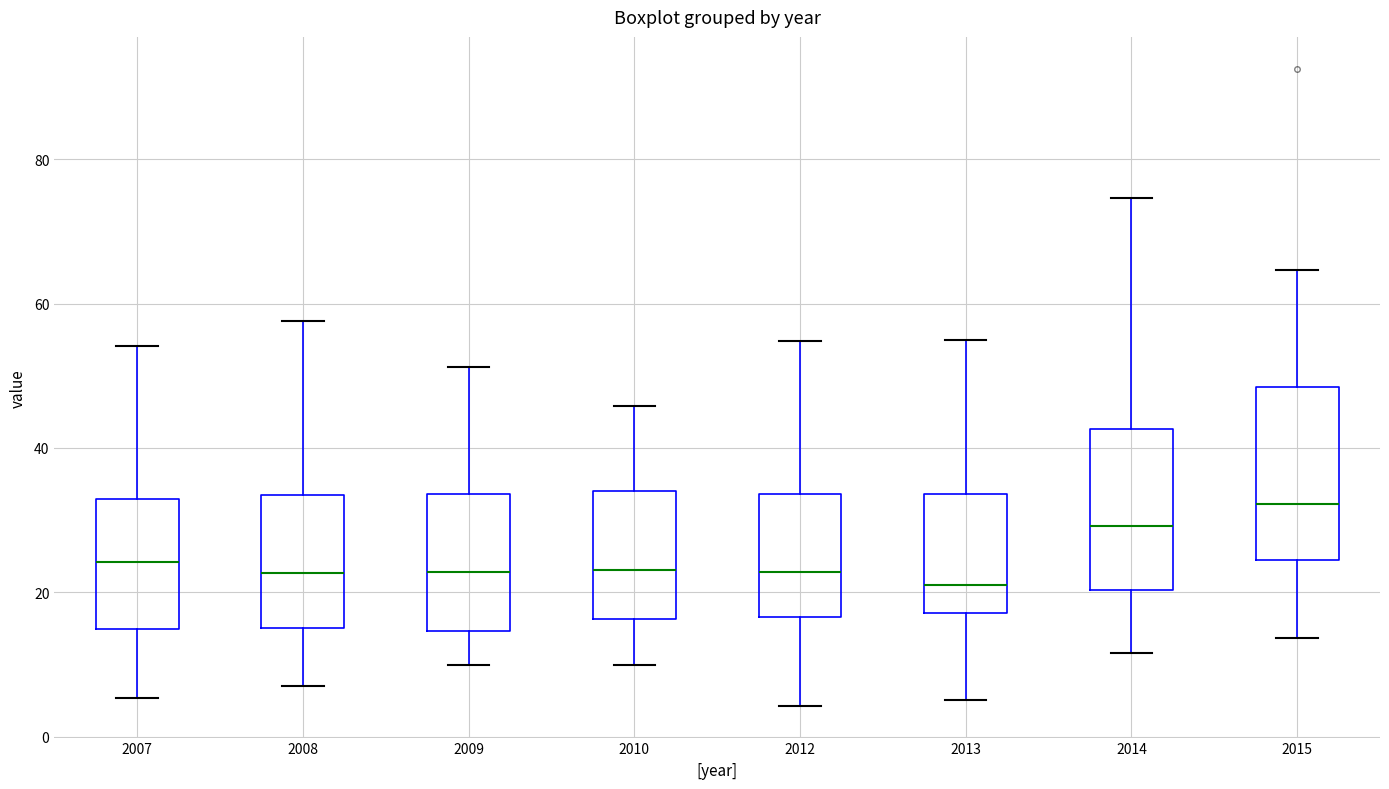

Reading left to right, read every box against the y-axis: the position of its median line, the range the box covers, and the ends of its whiskers. The values are not printed on the chart, so give them approximately, as read against the axis.

2007: median 24, box 14 to 32, whiskers 6 to 54
2008: median 22, box 16 to 34, whiskers 8 to 58
2009: median 22, box 14 to 34, whiskers 10 to 52
2010: median 24, box 16 to 34, whiskers 10 to 46
2012: median 22, box 16 to 34, whiskers 4 to 54
2013: median 22, box 18 to 34, whiskers 6 to 54
2014: median 30, box 20 to 42, whiskers 12 to 74
2015: median 32, box 24 to 48, whiskers 14 to 64